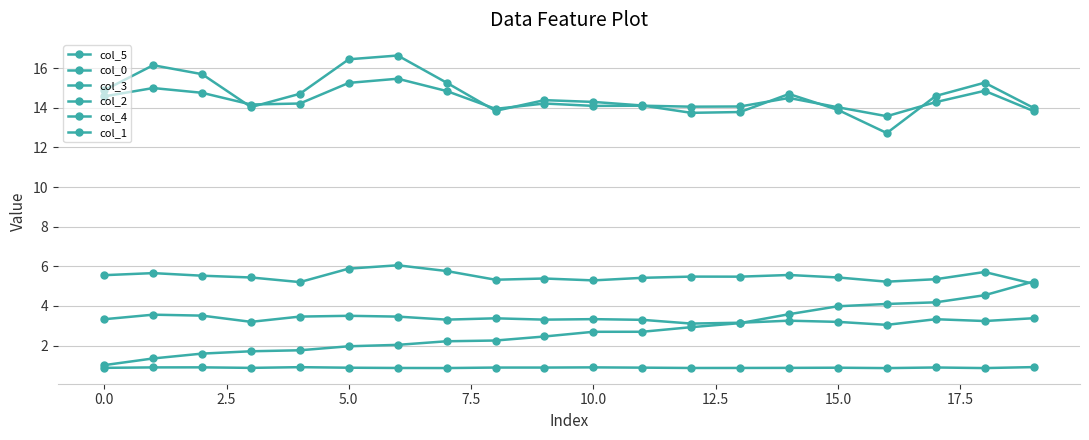

How many data points does each series have?

20